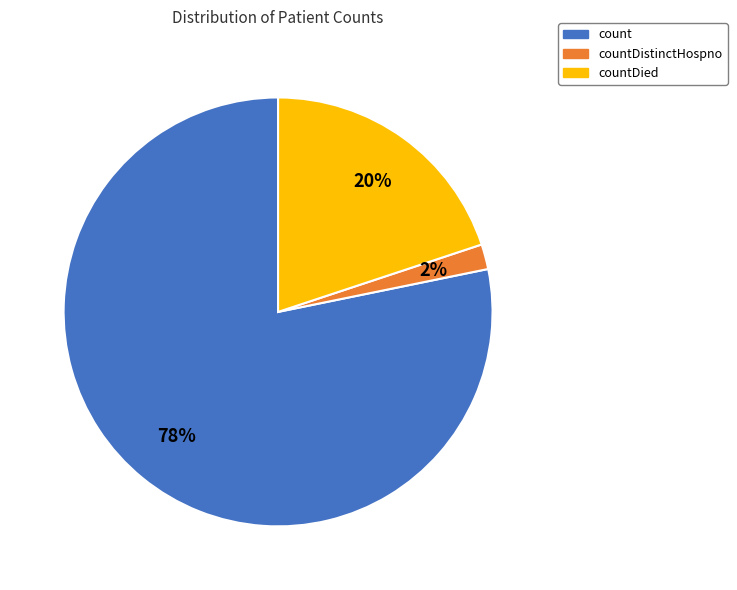

Is the sum of countDied and count greater than half?

Yes